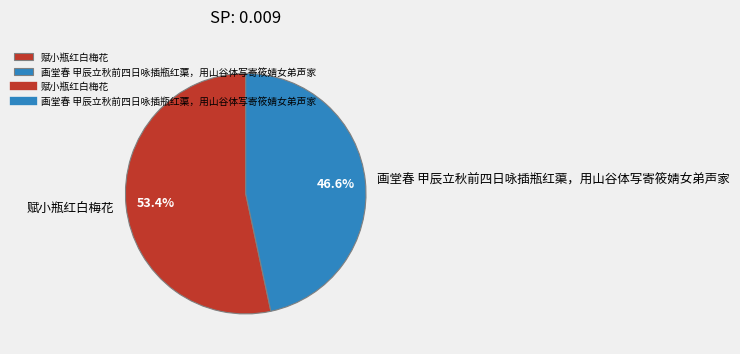

To the nearest percent, what percentage of the pie is 赋小瓶红白梅花?

53%